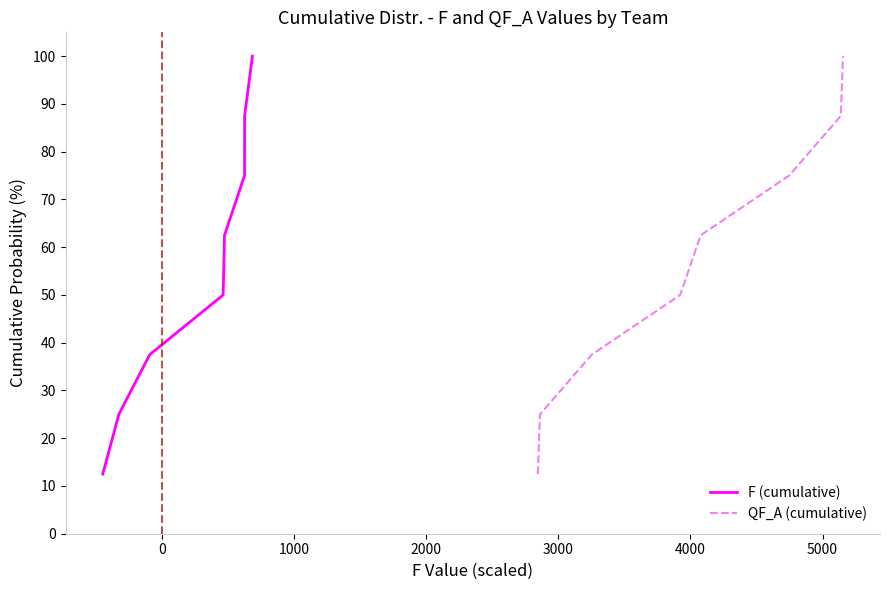

True or false: QF_A (cumulative) and F (cumulative) intersect in this chart.

False